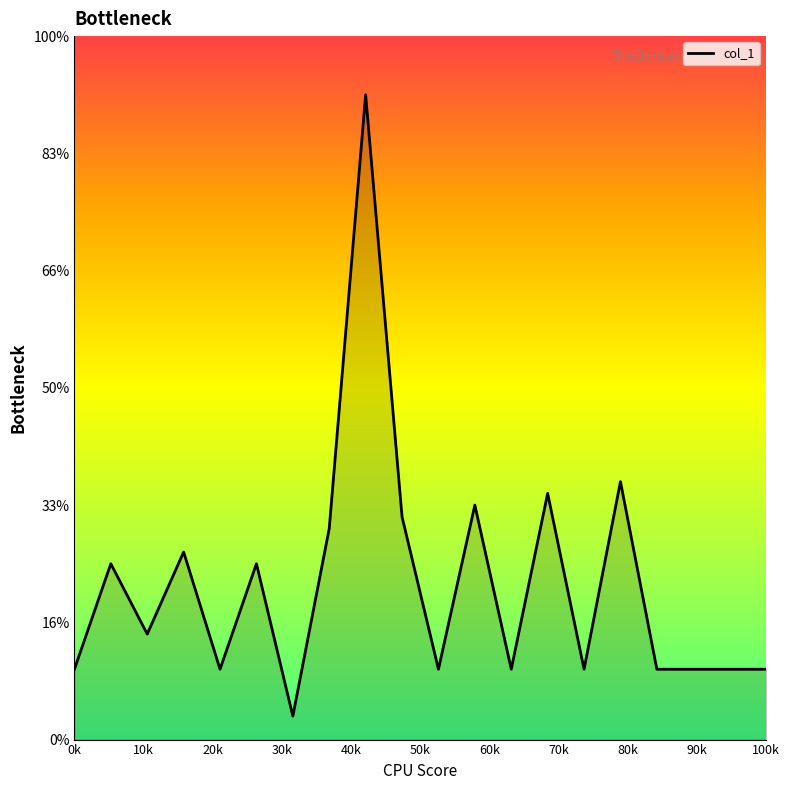

Does the chart have visible grid lines?

No